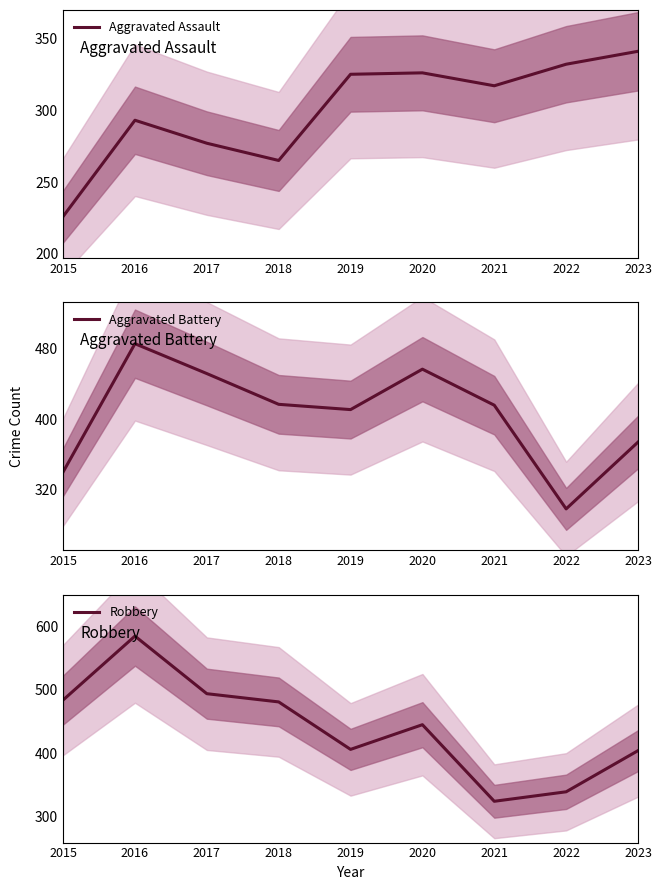

Count the number of data series in this chart.

3